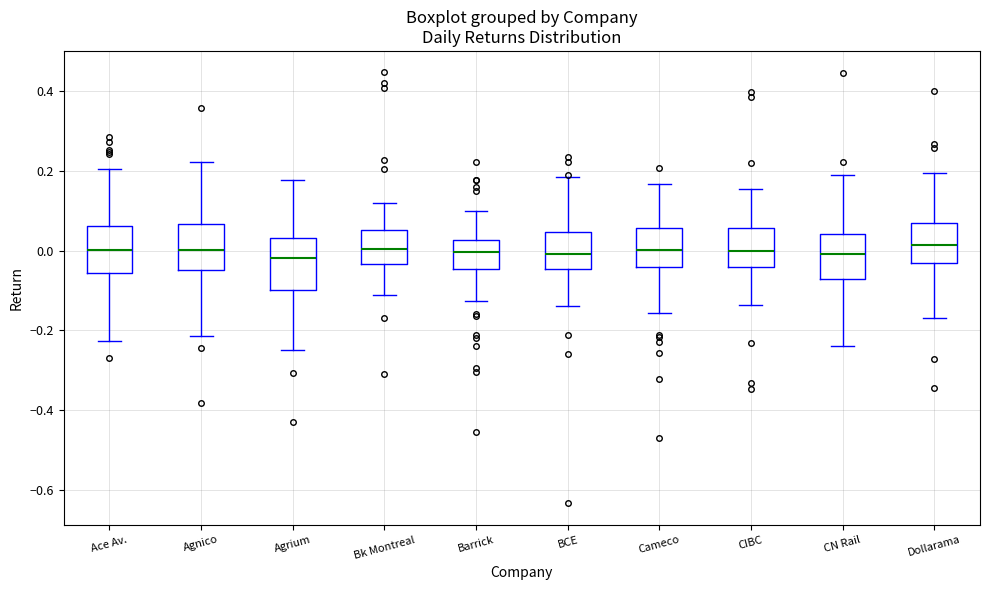

Reading left to right, transcribe this box plot: for each box, give where its median line is, the range the box spans, and where its two whiskers end, as read against the y-axis. The values are not printed on the chart, so give them approximately, as read against the axis.

Ace Av.: median 0.00, box -0.06 to 0.06, whiskers -0.22 to 0.20
Agnico: median 0.00, box -0.04 to 0.06, whiskers -0.22 to 0.22
Agrium: median -0.02, box -0.10 to 0.04, whiskers -0.24 to 0.18
Bk Montreal: median 0.00, box -0.04 to 0.06, whiskers -0.12 to 0.12
Barrick: median 0.00, box -0.04 to 0.02, whiskers -0.12 to 0.10
BCE: median 0.00, box -0.04 to 0.04, whiskers -0.14 to 0.18
Cameco: median 0.00, box -0.04 to 0.06, whiskers -0.16 to 0.16
CIBC: median 0.00, box -0.04 to 0.06, whiskers -0.14 to 0.16
CN Rail: median 0.00, box -0.08 to 0.04, whiskers -0.24 to 0.20
Dollarama: median 0.02, box -0.04 to 0.08, whiskers -0.18 to 0.20